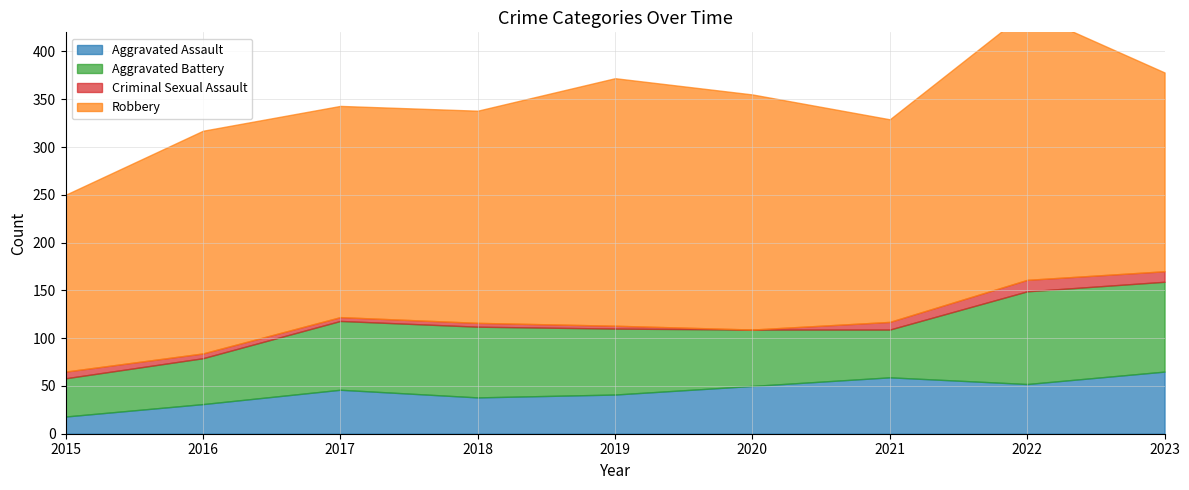

Reading left to right, what are all the values shown in this chart?

Aggravated Assault: 2015=18	2016=31	2017=46	2018=38	2019=41	2020=50	2021=59	2022=52	2023=65
Aggravated Battery: 2015=40	2016=48	2017=72	2018=74	2019=69	2020=59	2021=50	2022=97	2023=94
Criminal Sexual Assault: 2015=7	2016=5	2017=4	2018=4	2019=3	2020=0	2021=8	2022=12	2023=11
Robbery: 2015=185	2016=233	2017=221	2018=222	2019=259	2020=246	2021=212	2022=281	2023=208